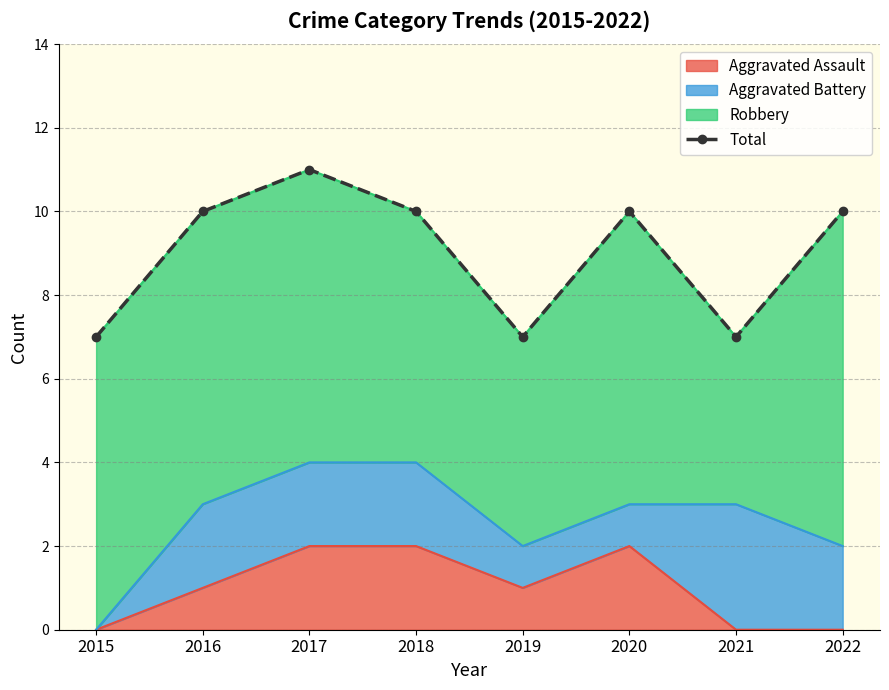

Which label corresponds to the largest value in the chart?

2017